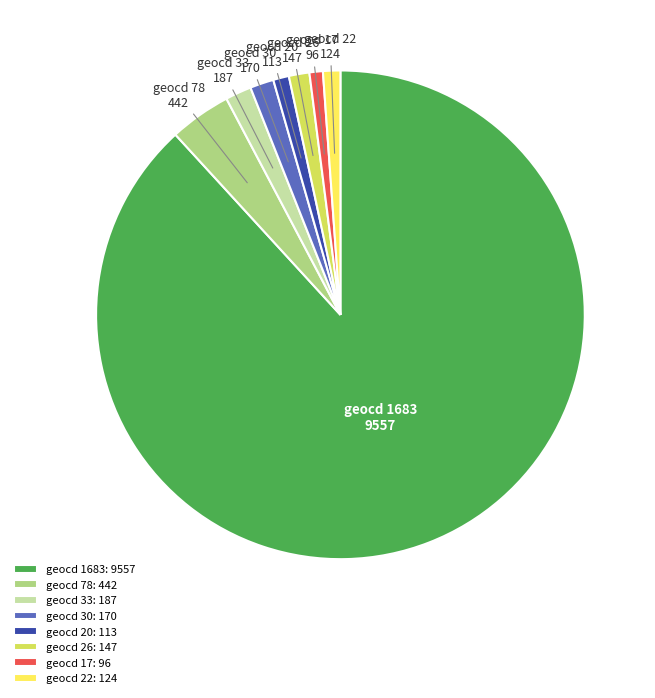

True or false: geocd 26 accounts for 1% of the total.

True